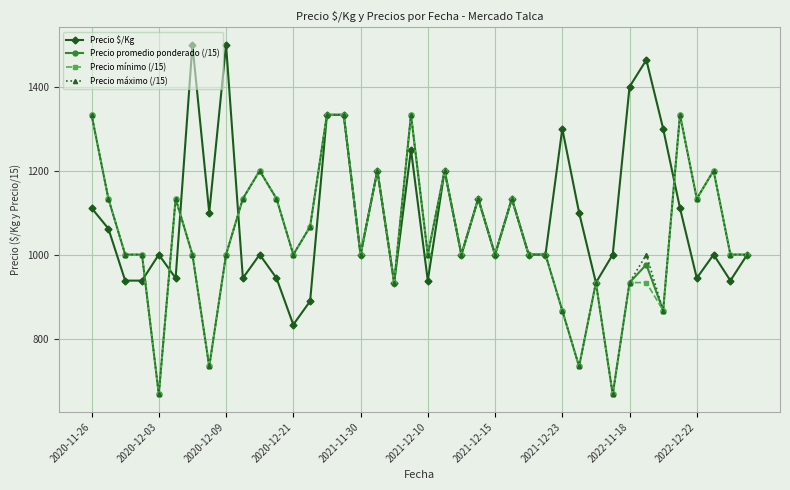

What is the value of the Precio máximo (/15) point at the 14th from the left?

1066.7